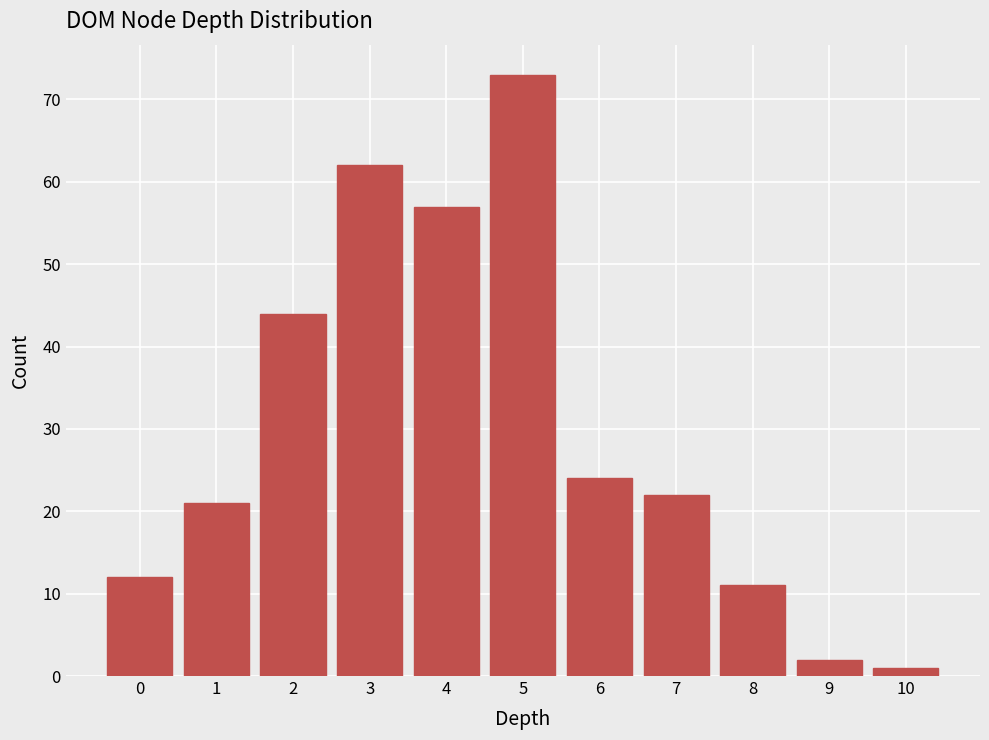

Reading right to left, transcribe all the data shown in this chart.

10=1	9=2	8=11	7=22	6=24	5=73	4=57	3=62	2=44	1=21	0=12